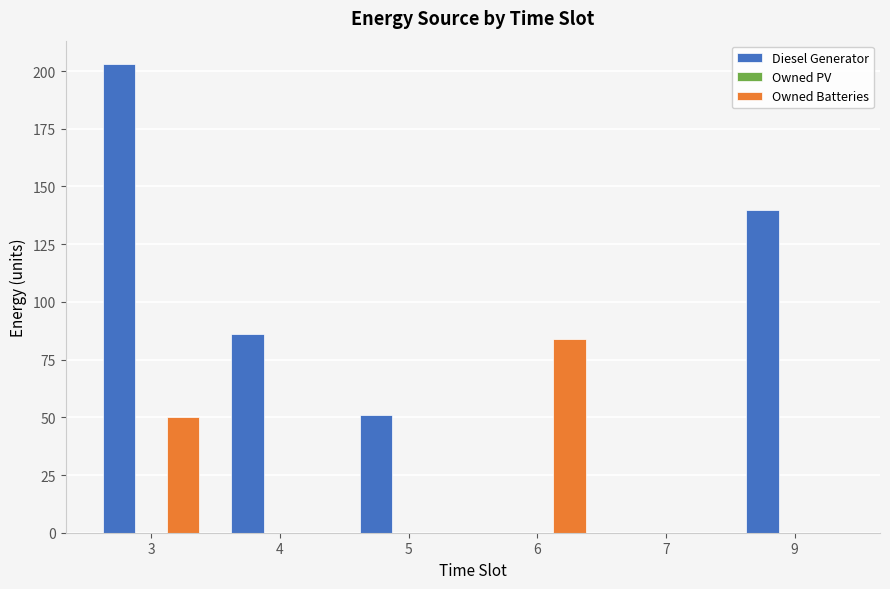

Does the chart contain stacked bars?

No